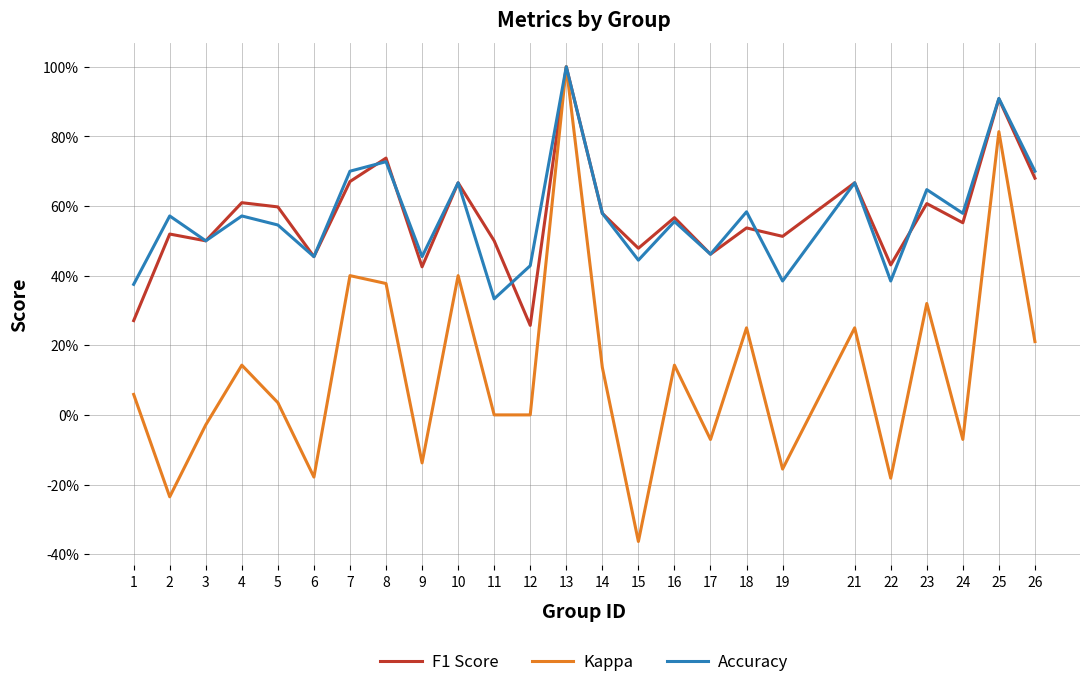

What is the maximum value for F1 Score?

1.0